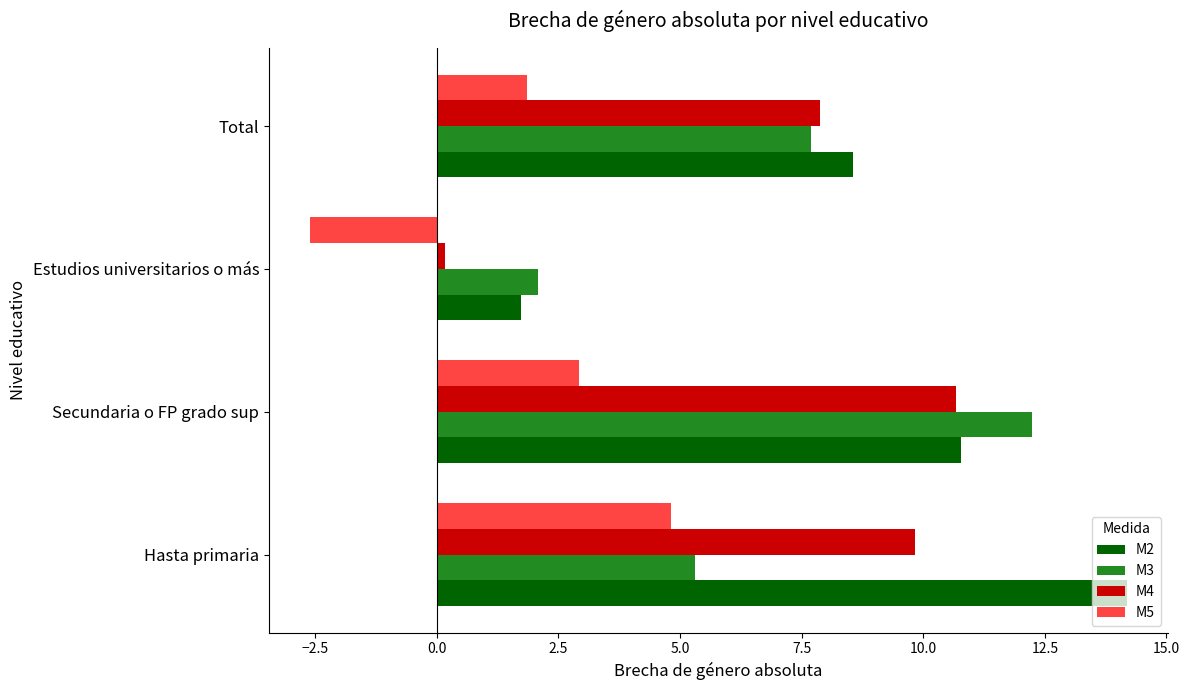

What is the spread (max minus min) of values at Total?

6.7